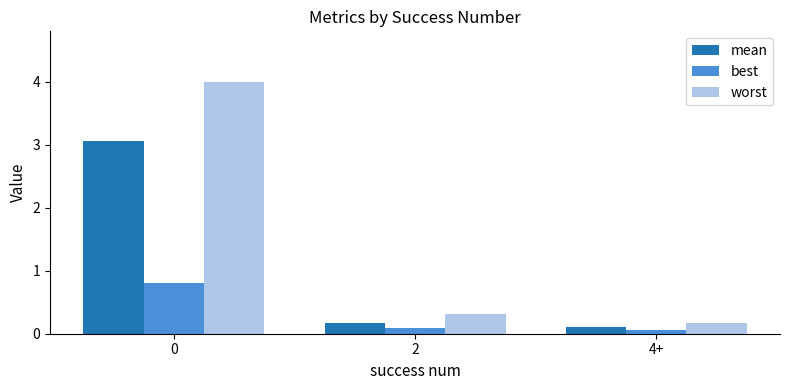

Rank the series by their average value, from highest to lowest.

worst, mean, best